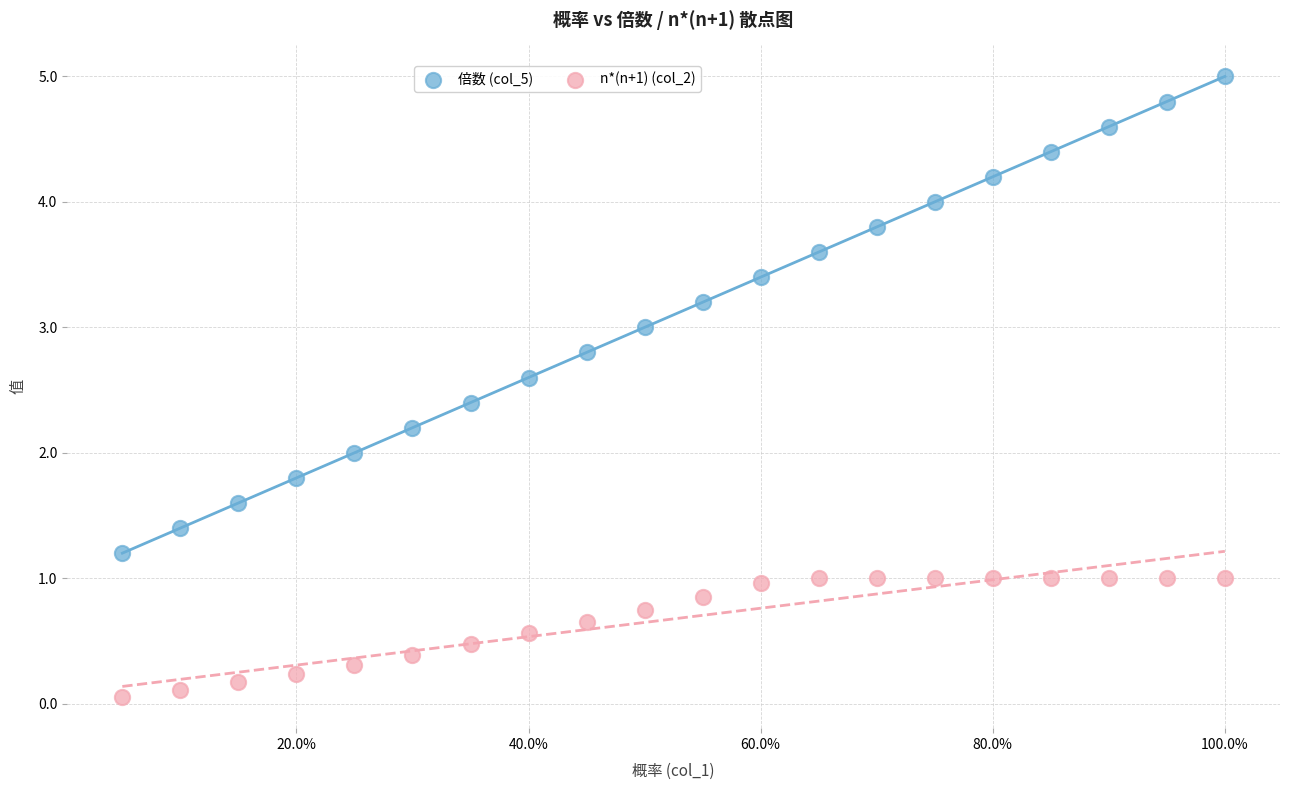

Which series contains the lowest Y value?

n*(n+1) (col_2)